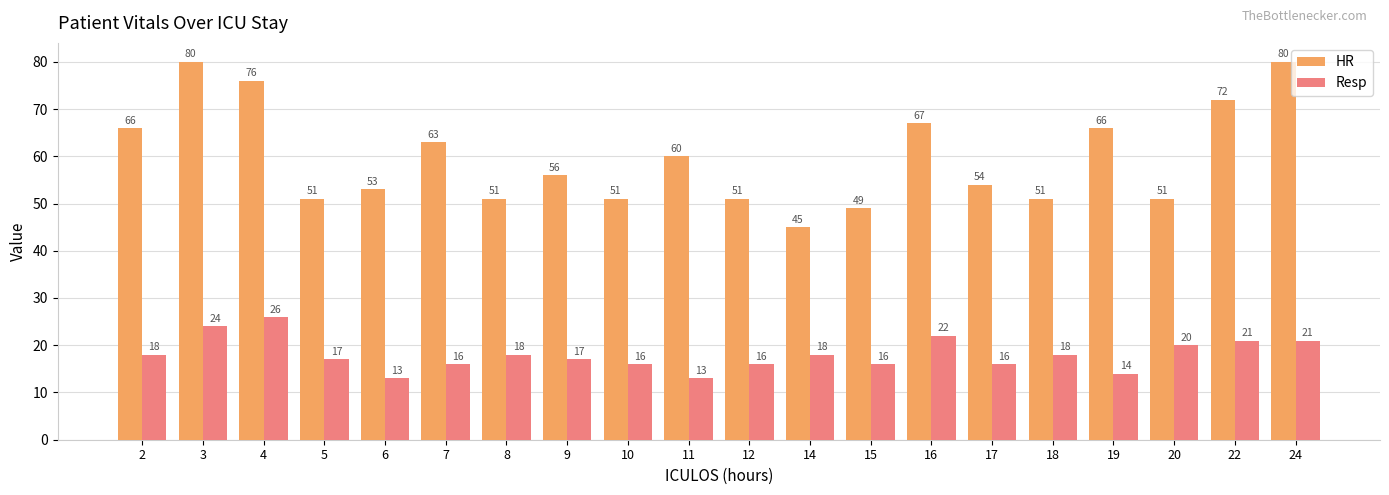

Which series has the largest total across all categories?

HR